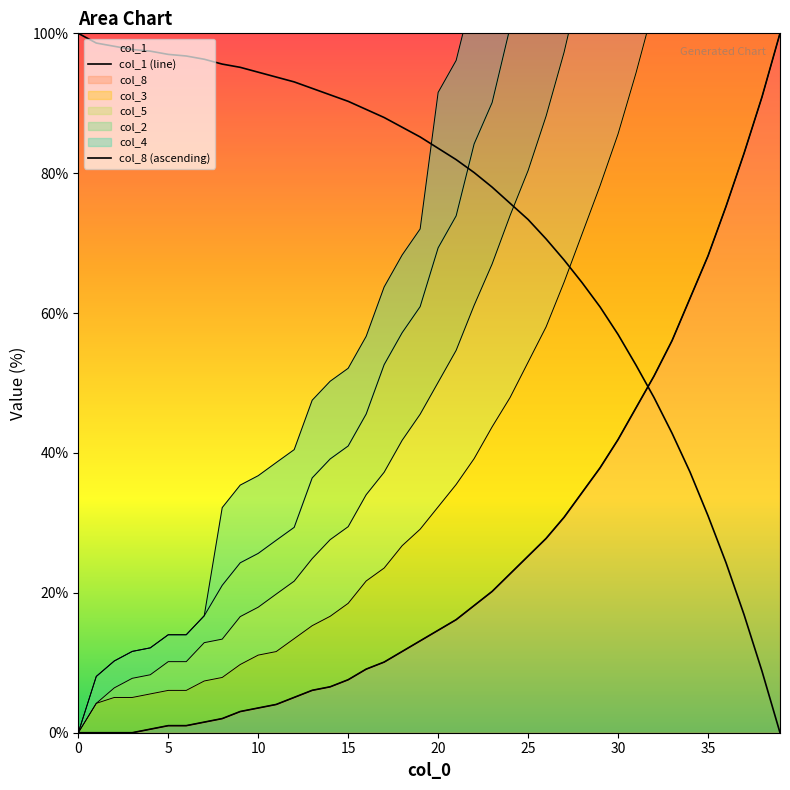

What is the highest value of the col_1 (line) series?

100.0